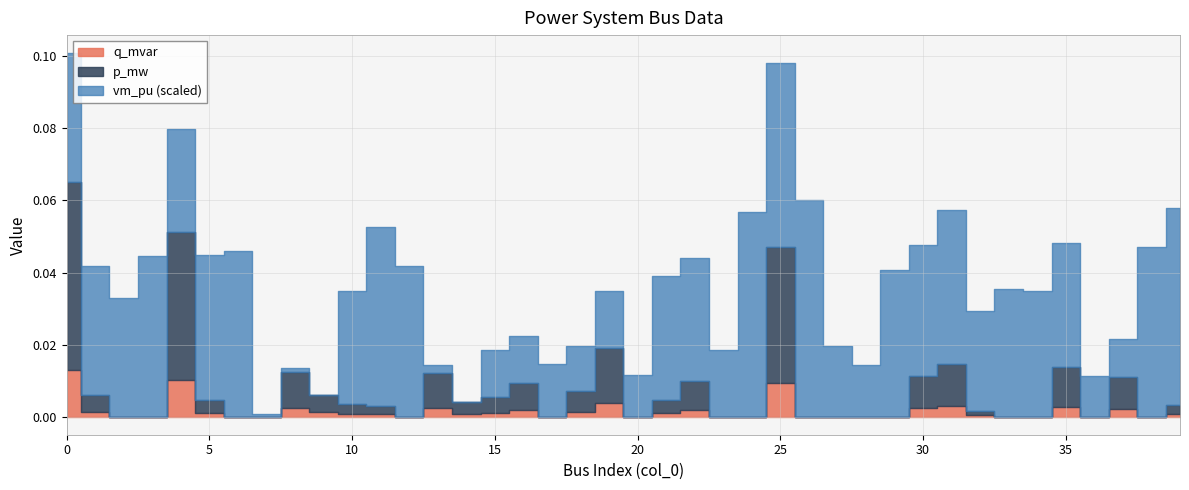

Does the chart have visible grid lines?

Yes